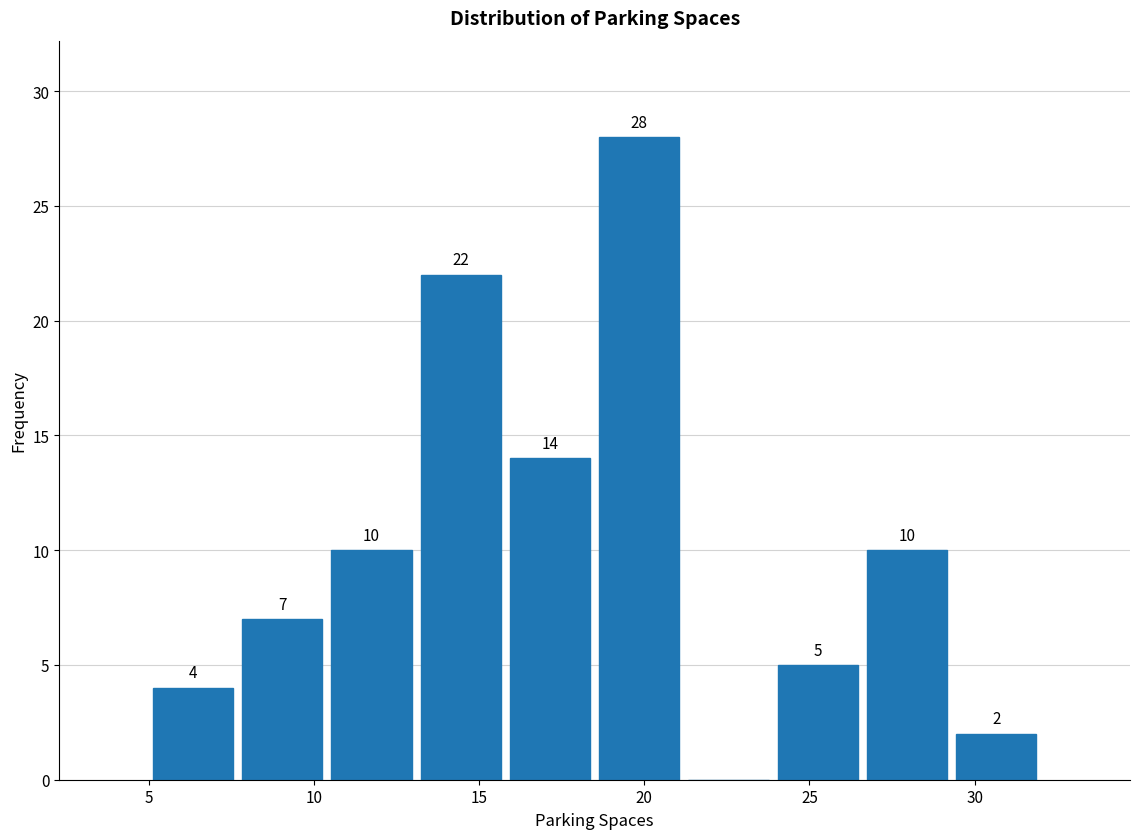

Which range on the x-axis has the tallest bar?

18.5 to 21.2